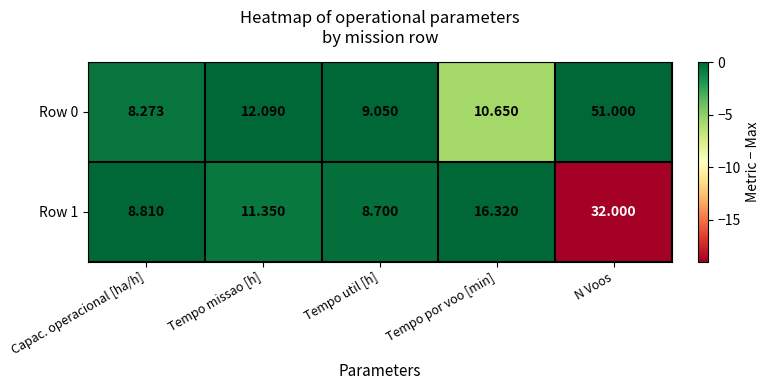

Which category has the highest value in the Row 1 series?

N Voos